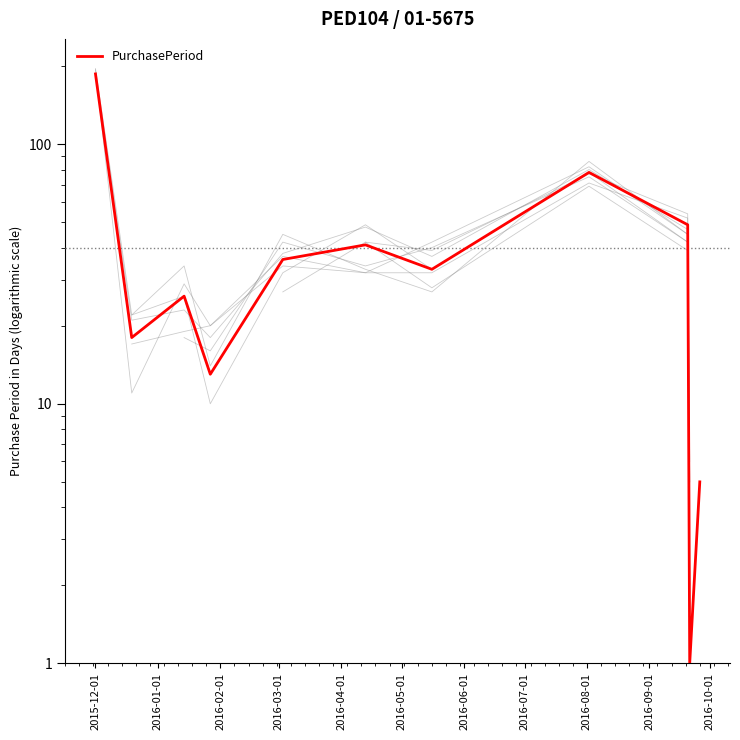

Reading right to left, extract all data points from this chart.

5	1	49	78	33	41	36	13	26	18	187